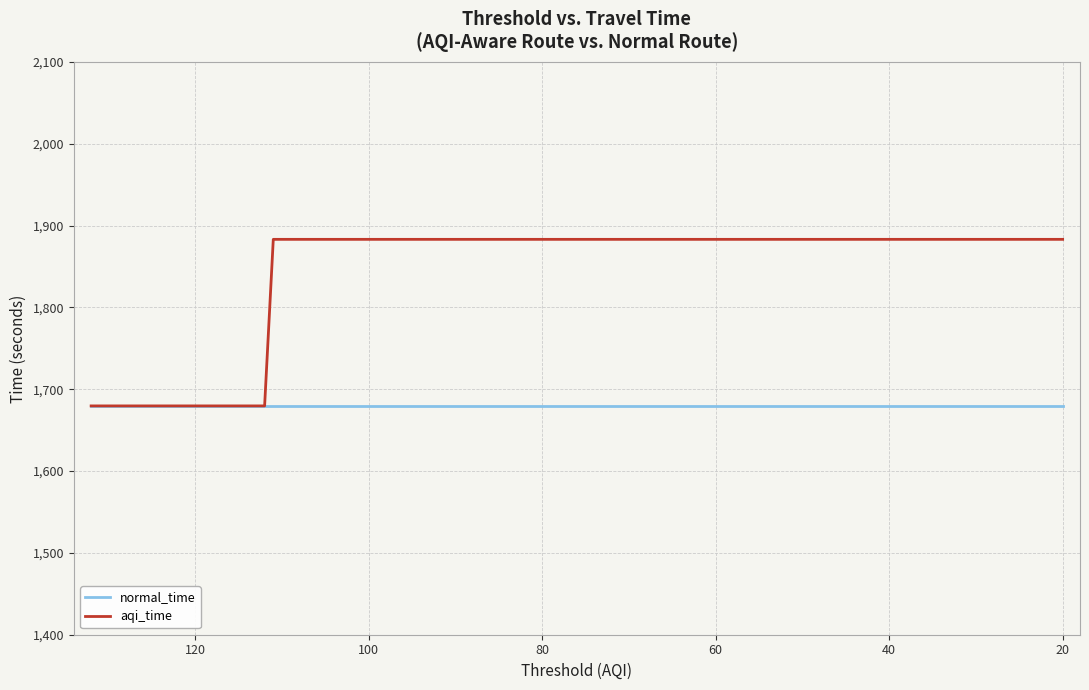

Reading left to right, what are all the values shown in this chart?

normal_time: 1679.7	1679.7	1679.7	1679.7	1679.7	1679.7	1679.7	1679.7	1679.7	1679.7	1679.7	1679.7	1679.7	1679.7	1679.7	1679.7	1679.7	1679.7	1679.7	1679.7
aqi_time: 1679.7	1679.7	1679.7	1679.7	1679.7	1883.3	1883.3	1883.3	1883.3	1883.3	1883.3	1883.3	1883.3	1883.3	1883.3	1883.3	1883.3	1883.3	1883.3	1883.3